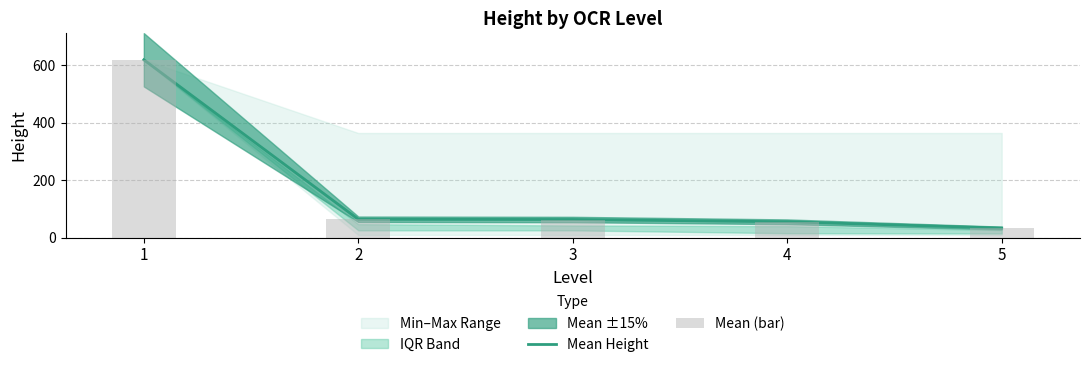

The Mean Height series shows 17.4 at 5. True or false?

False